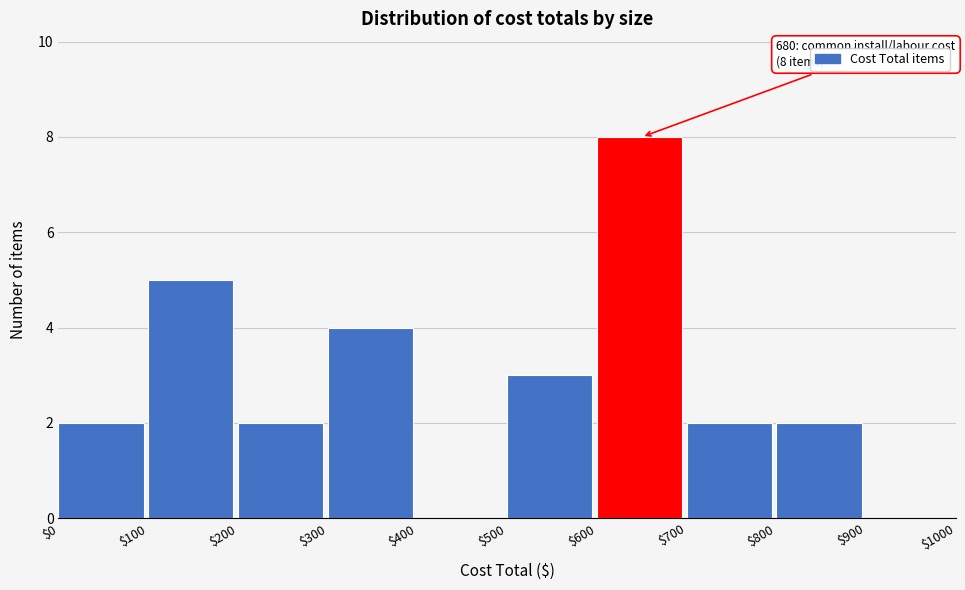

Which range on the x-axis has the tallest bar?

$600 to $700